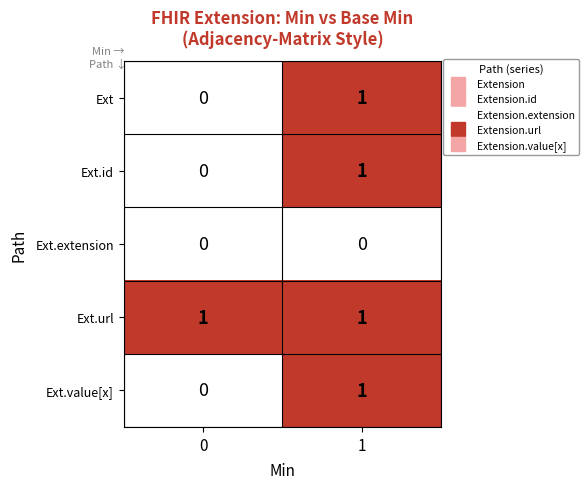

Which series has the largest total across all categories?

Ext.url